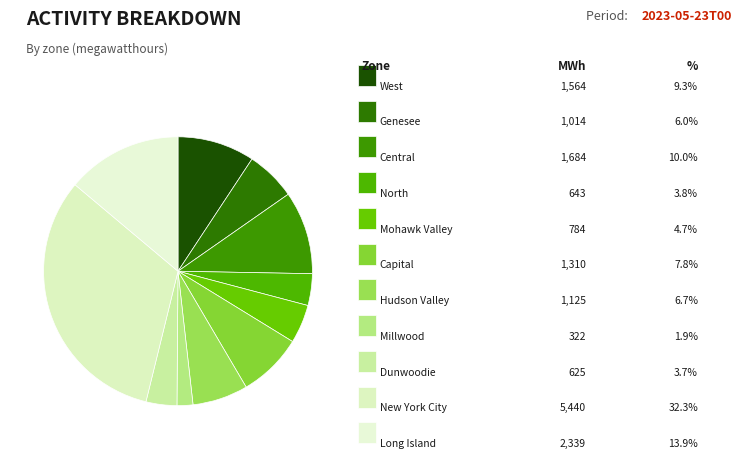

What is the smallest slice in the pie chart?

Millwood - NYIS